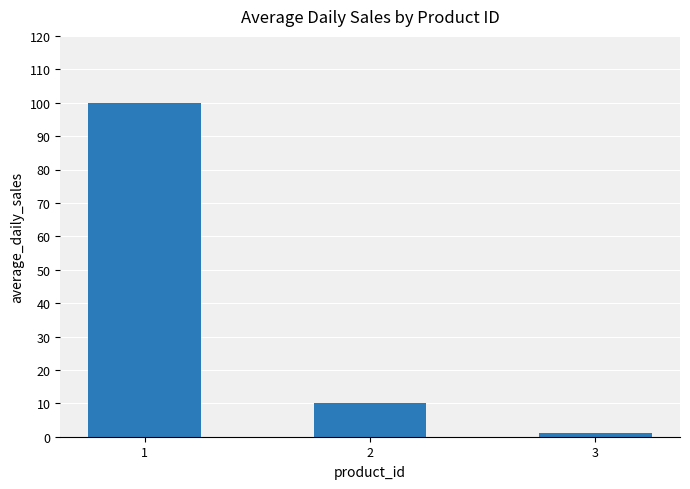

Rank the categories by value from lowest to highest.

3, 2, 1